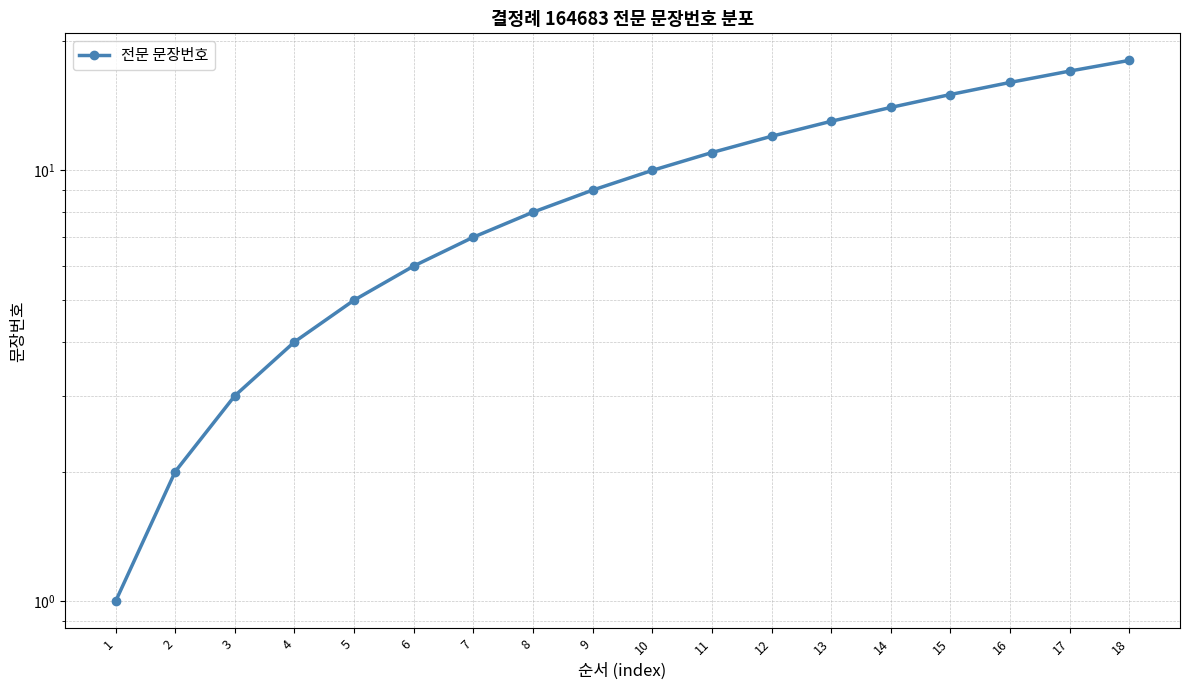

What is the ratio of the value at 15 to the value at 16?

0.9